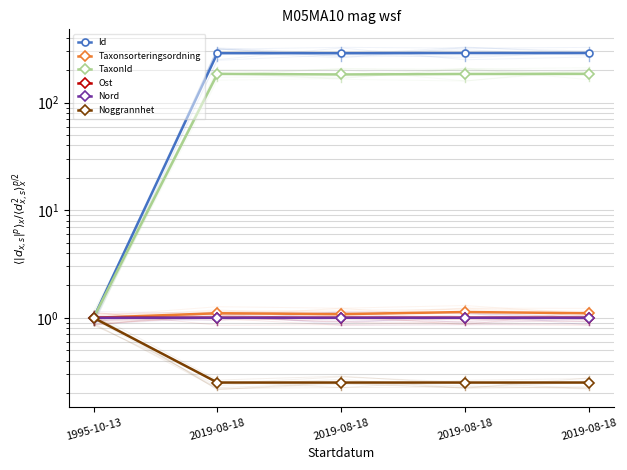

True or false: Taxonsorteringsordning has more than 0 points higher than both neighbors.

True